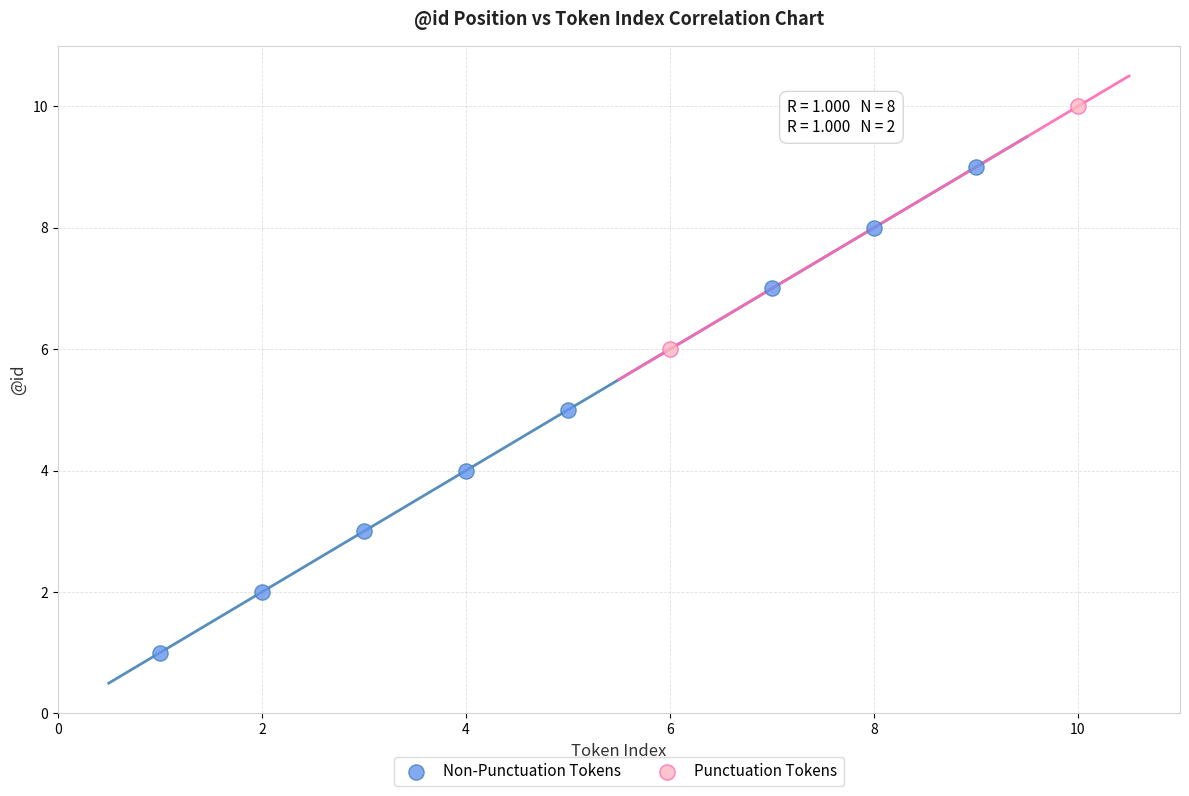

What are all the series names shown in the legend?

Non-Punctuation Tokens, Punctuation Tokens